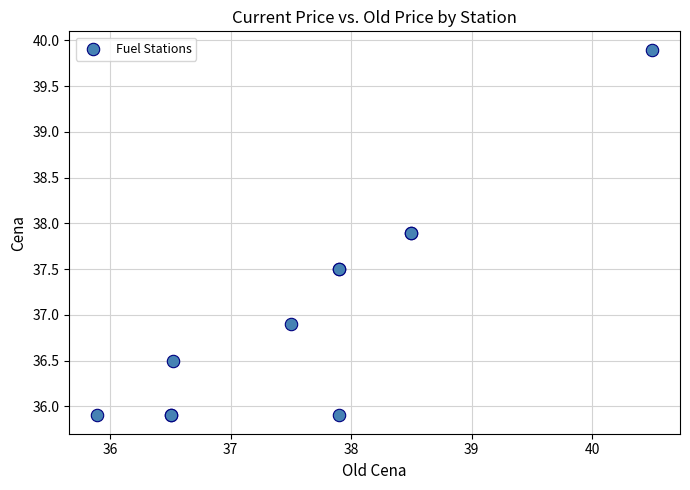

What Y value in the scatter plot is closest to 37?

36.9